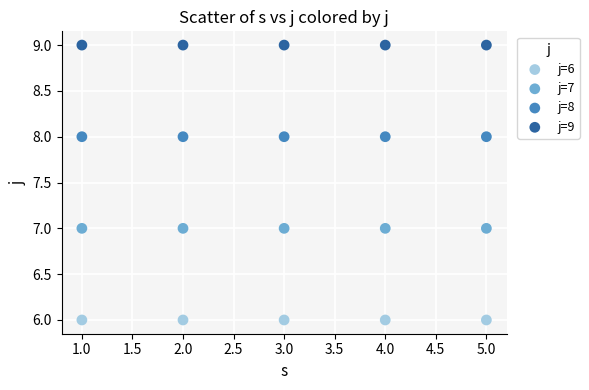

Which series contains the lowest Y value?

j=6